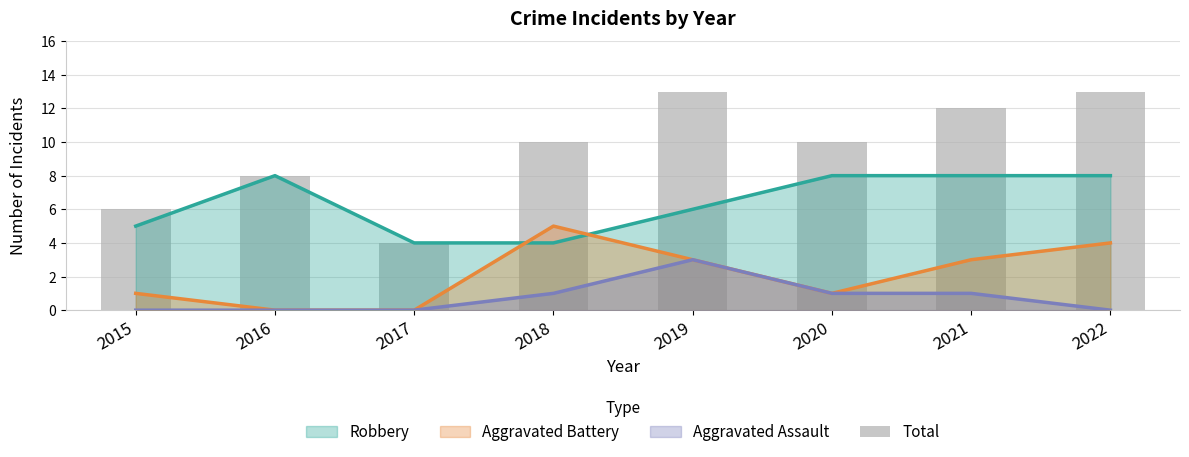

Which label corresponds to the largest value in the chart?

2019